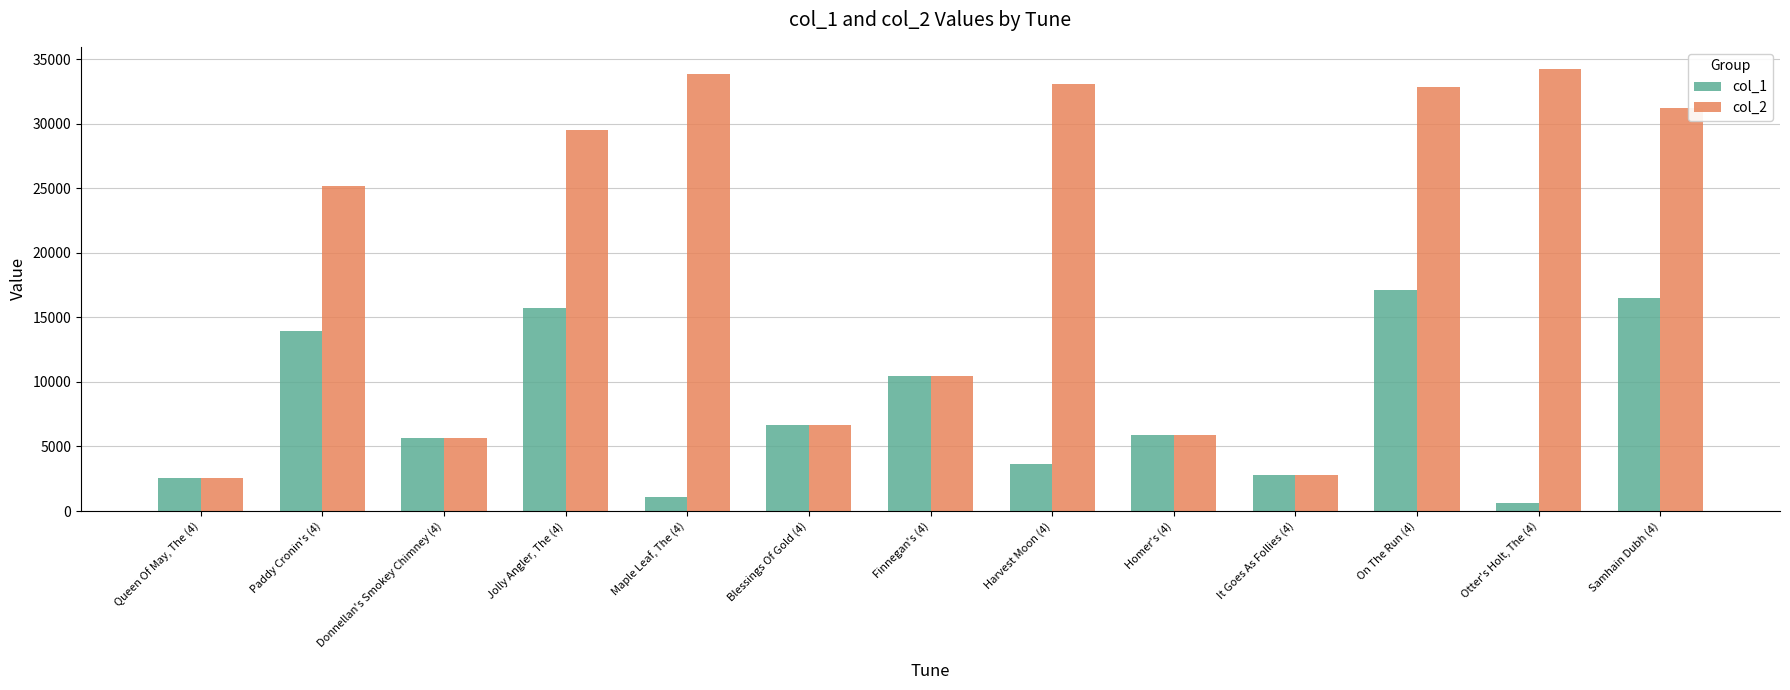

Which series has the largest total across all categories?

col_2